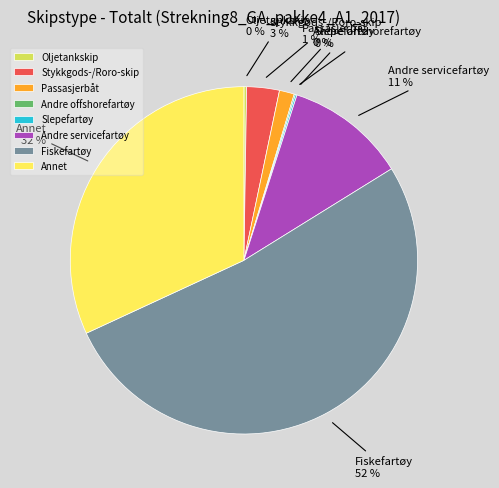

Is the sum of Annet and Fiskefartøy greater than half?

Yes